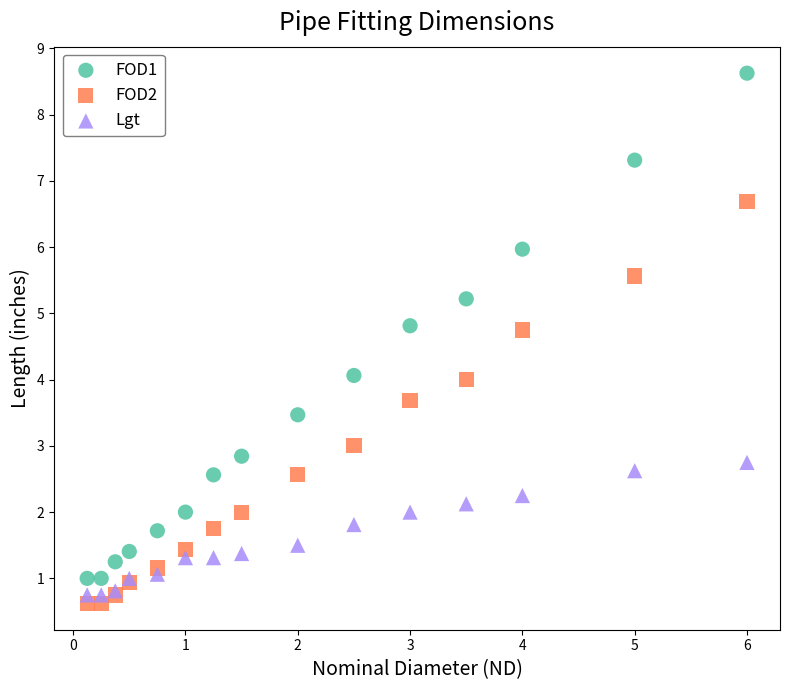

Which series reaches the maximum Y coordinate?

FOD1